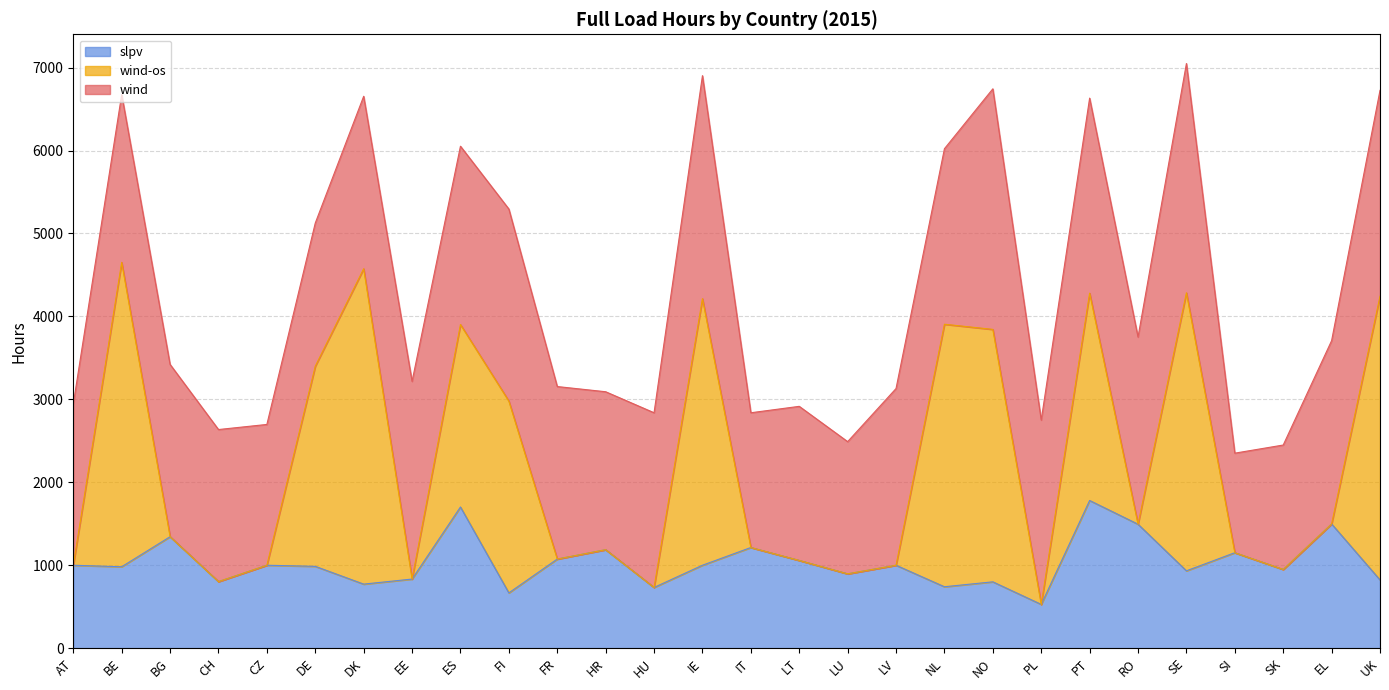

How many values in the slpv series exceed 1000?

10